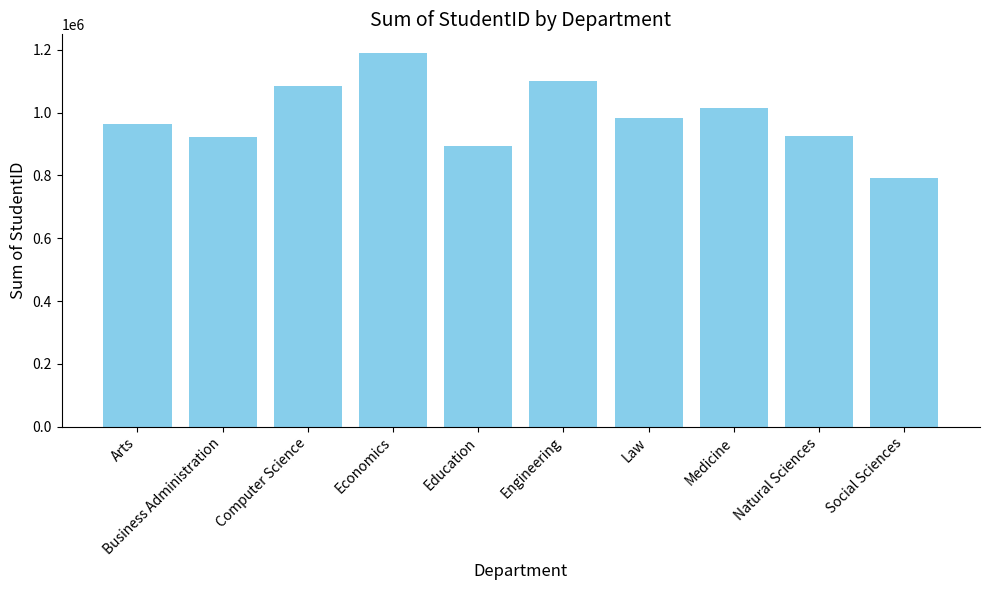

What is the smallest value displayed?

791140